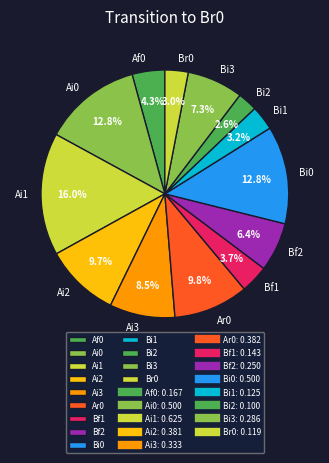

Which slice is the largest?

Ai1